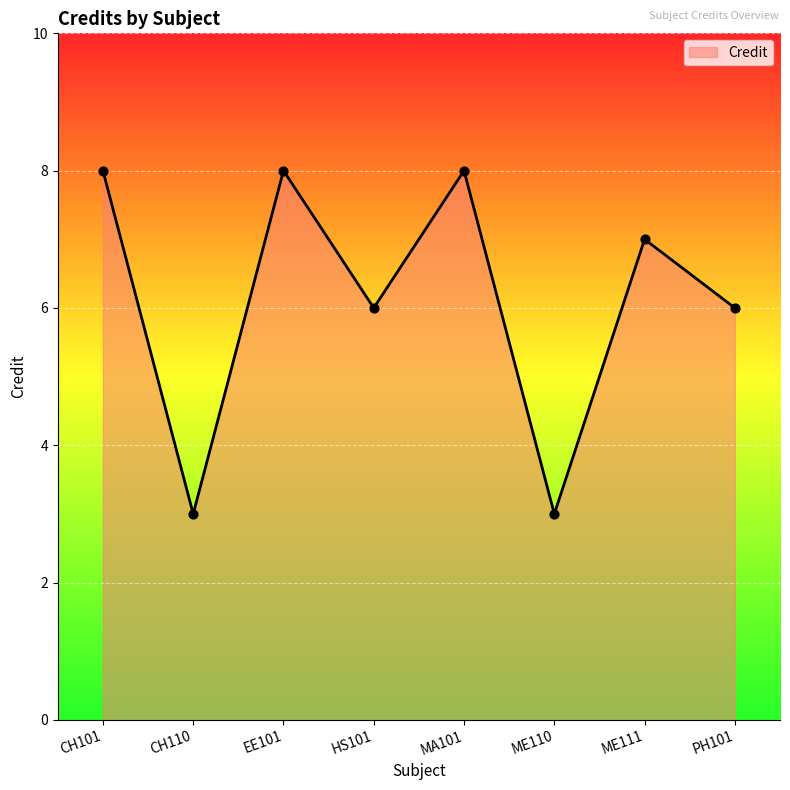

What is the ratio of the value at HS101 to the value at CH101?

0.8